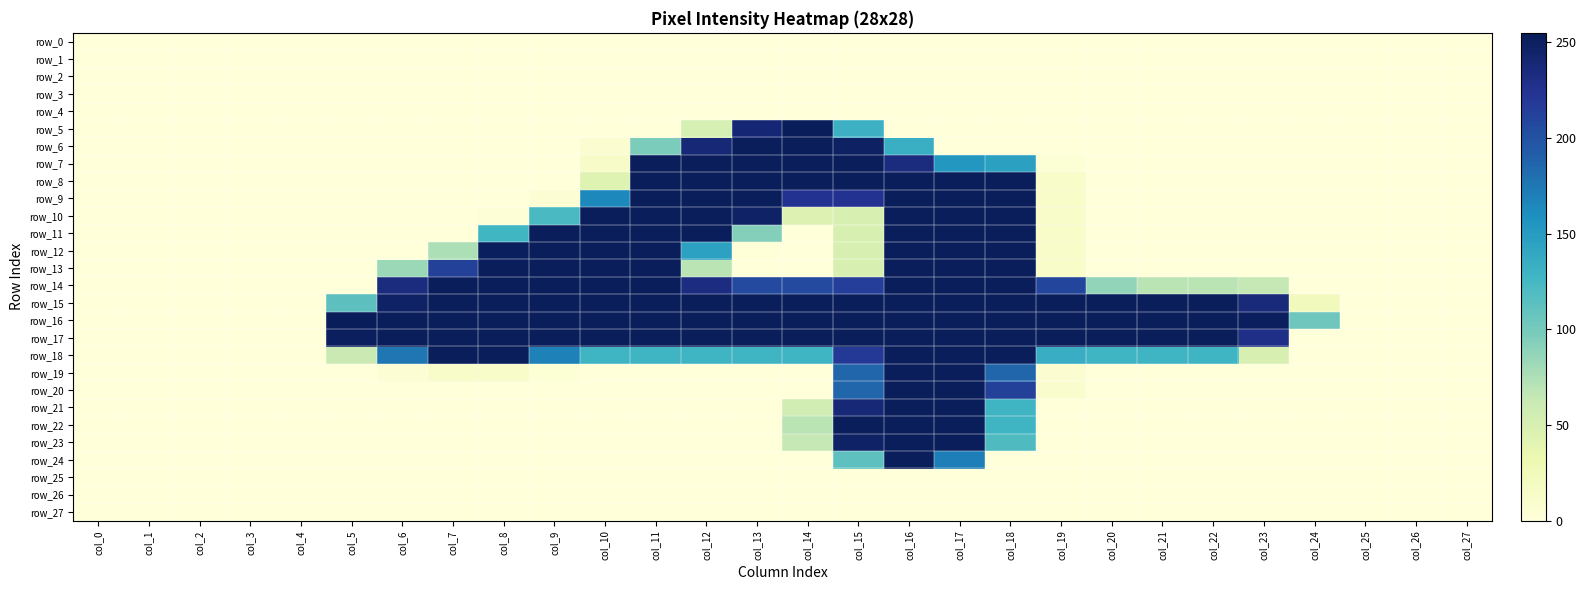

What is the difference between the maximum and minimum values in the row_10 series?

253